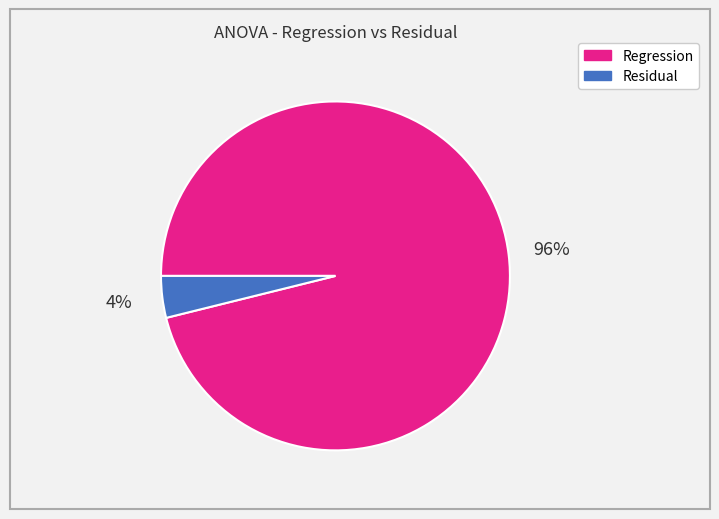

To the nearest percent, what is the difference between the Regression and Residual slice percentages?

92%